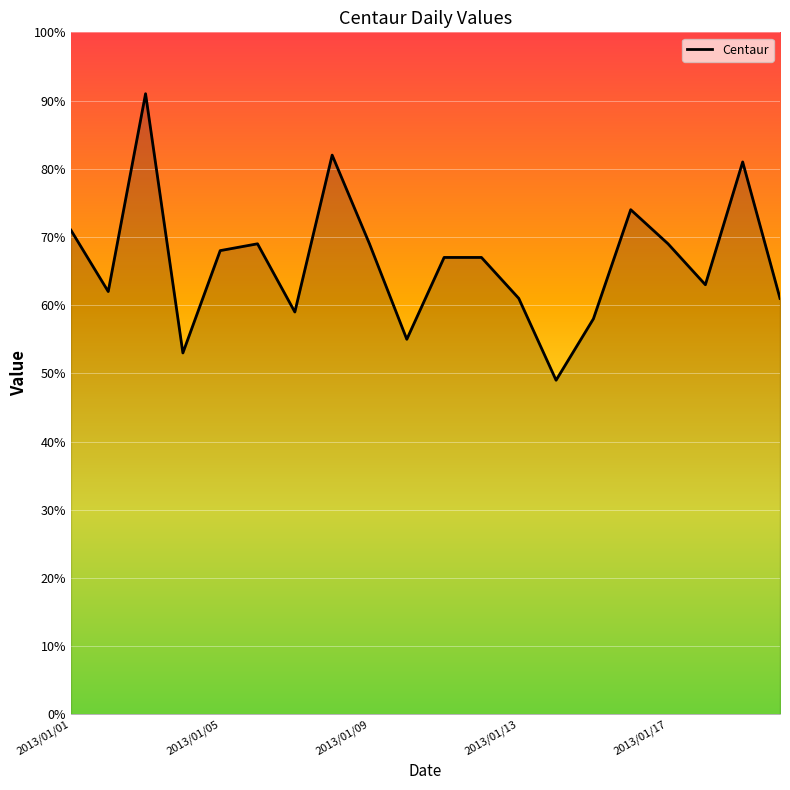

What is the maximum value shown in the chart?

91